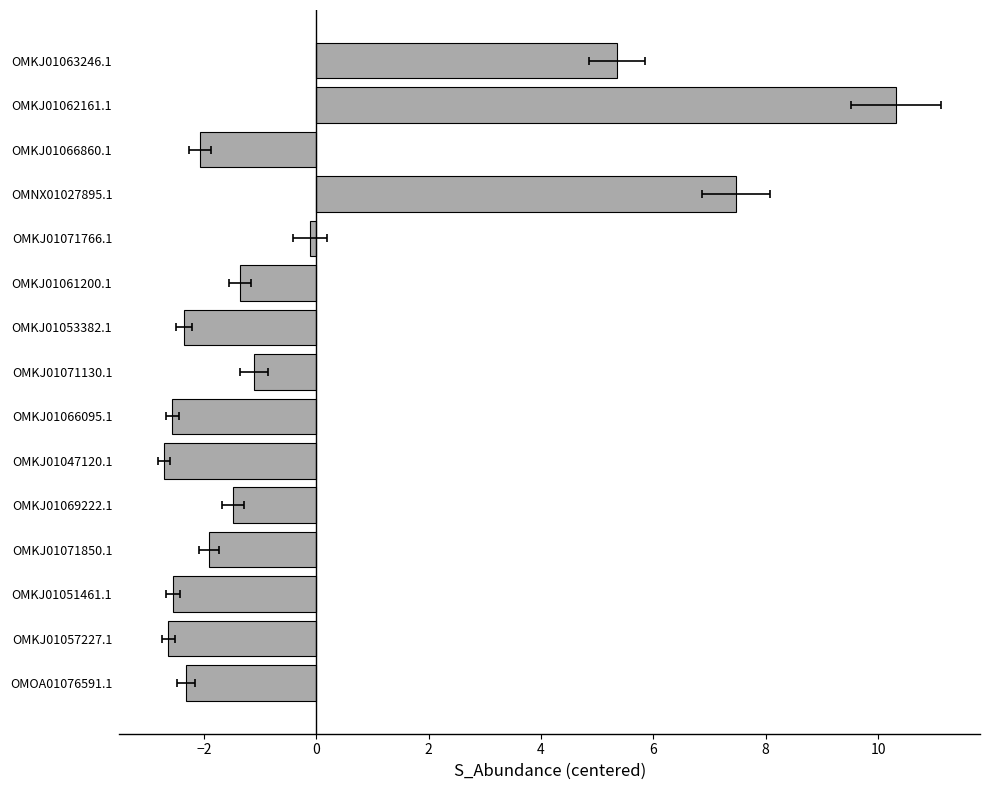

How many bars are there in total?

15